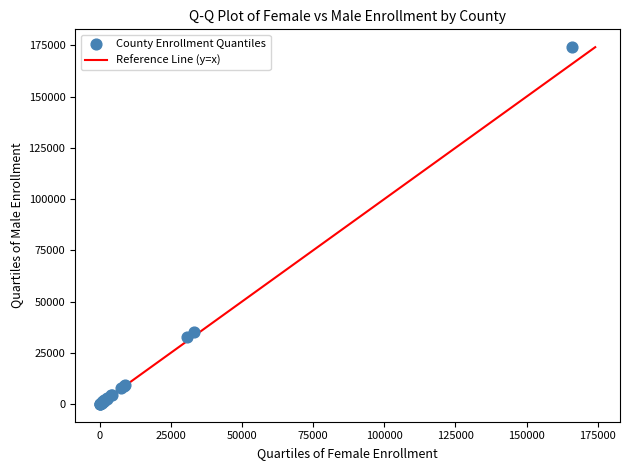

What Y value in the scatter plot is closest to 87102?

34935